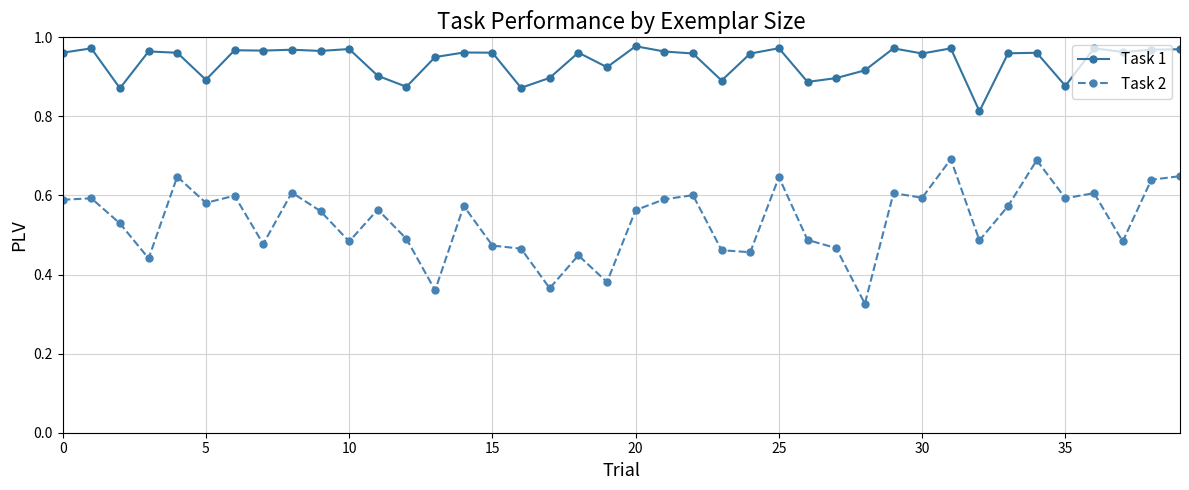

What is the sum of all Task 2 values?

21.4